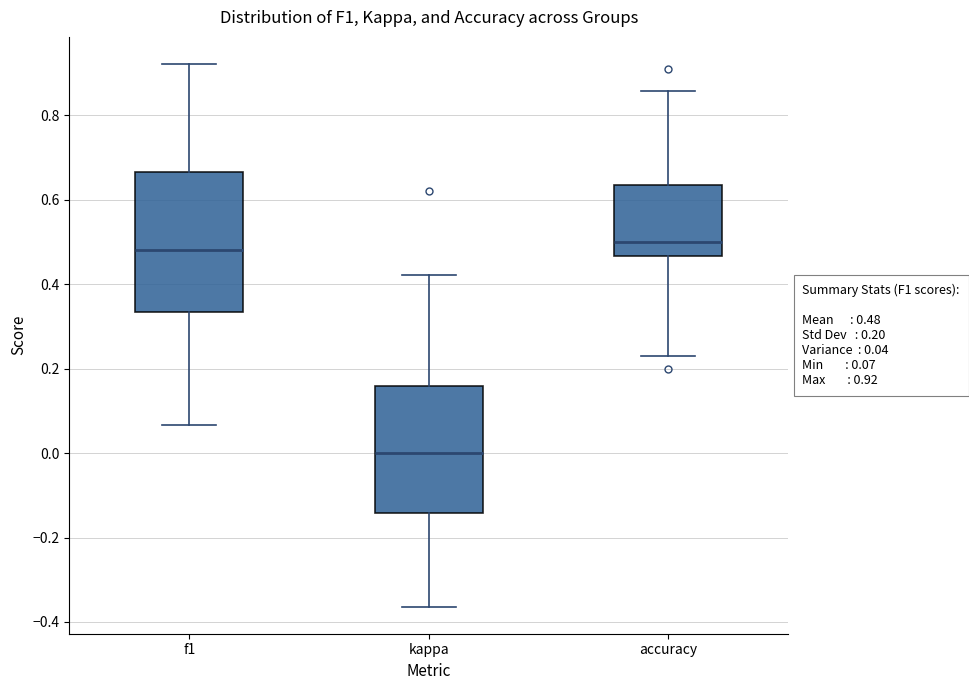

Comparing the boxes themselves (not the whiskers), which one is the tallest?

f1